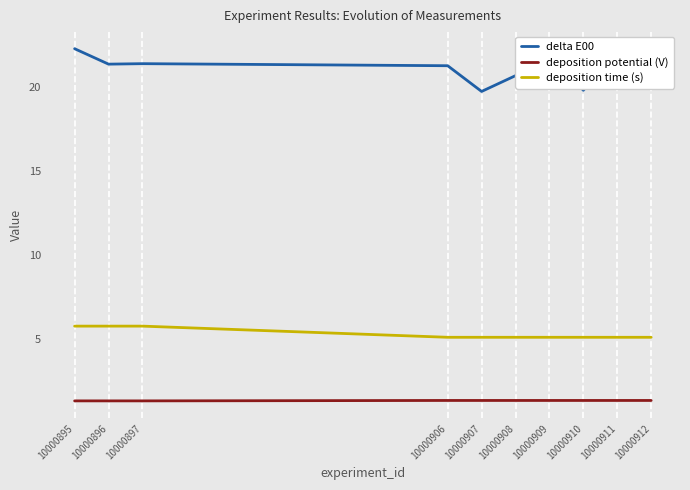

True or false: deposition time (s) and deposition potential (V) cross at least once.

False